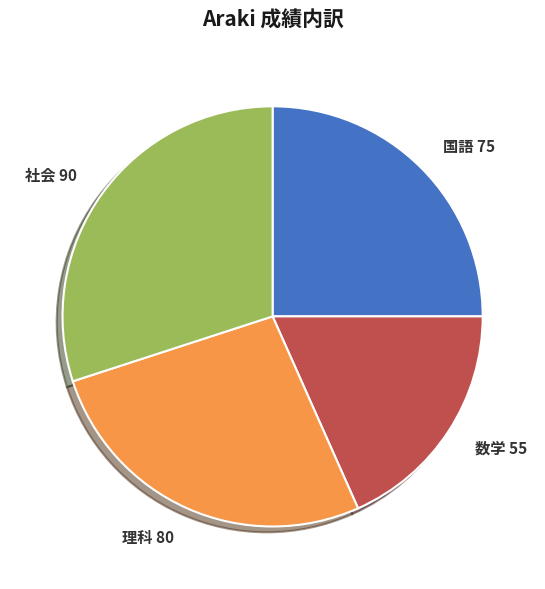

Combined, do 国語 and 社会 account for over 50%?

Yes